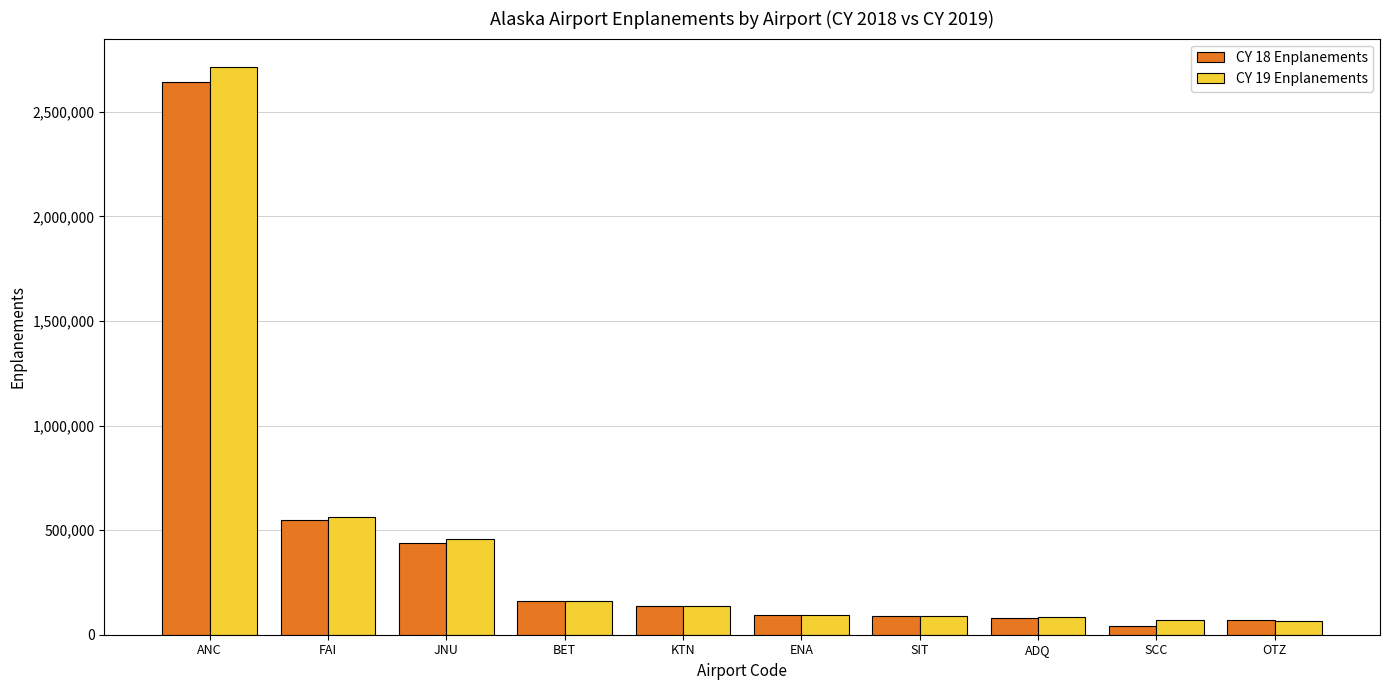

What is the label of the 10th bar from the right?

ANC